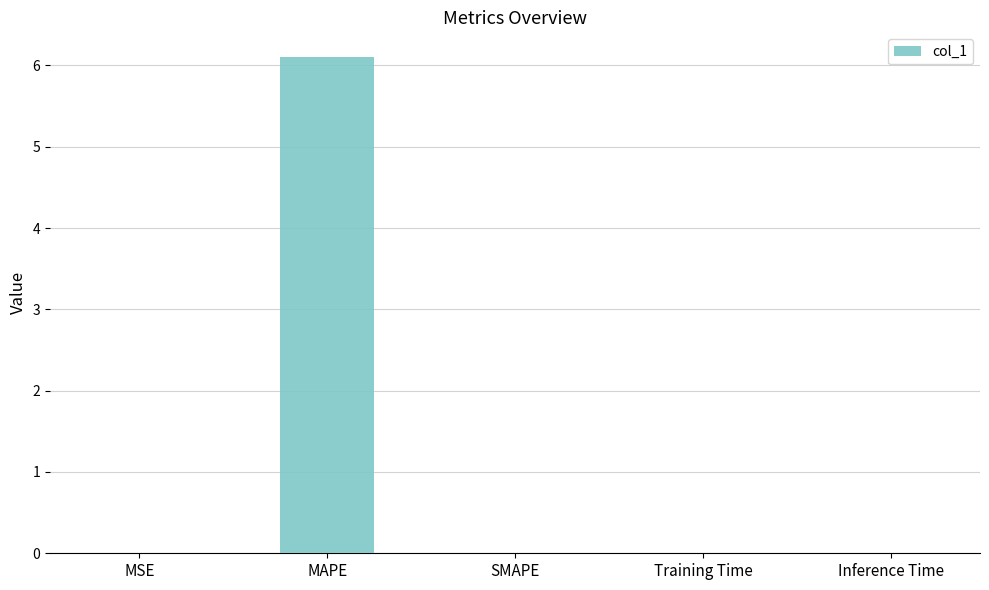

True or false: the data shows 0.0 at Inference Time.

True